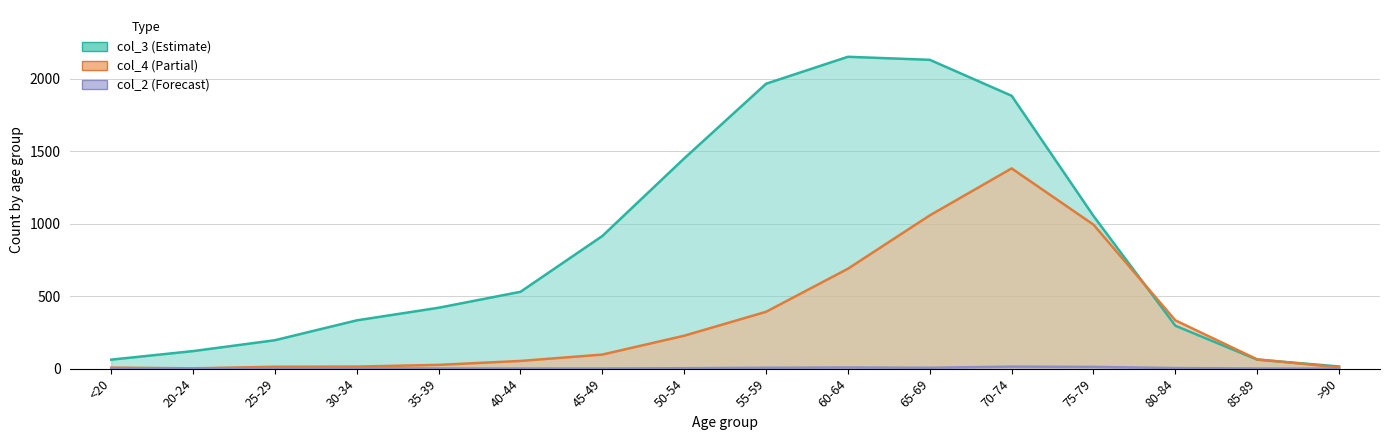

Reading right to left, list all the values displayed in this chart.

col_3: 15	62	296	1053	1882	2130	2151	1965	1450	915	530	420	333	196	121	62
col_4: 9	64	333	993	1381	1057	689	392	227	97	53	26	14	13	2	7
col_2: 0	1	4	12	14	6	8	6	3	1	1	1	2	0	1	0